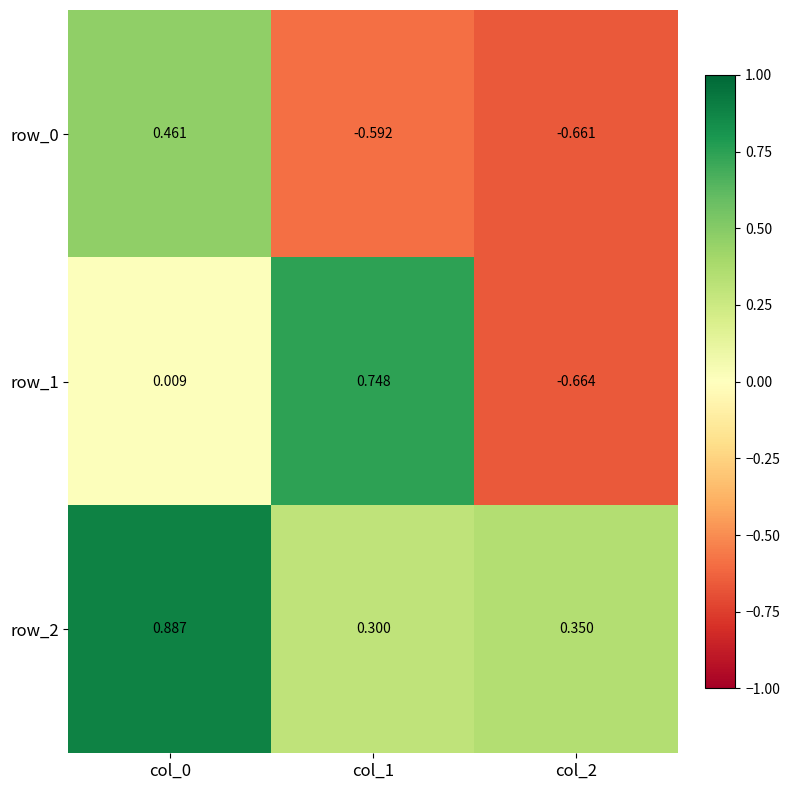

What is the difference between the row_0 values at col_2 and col_0?

1.1